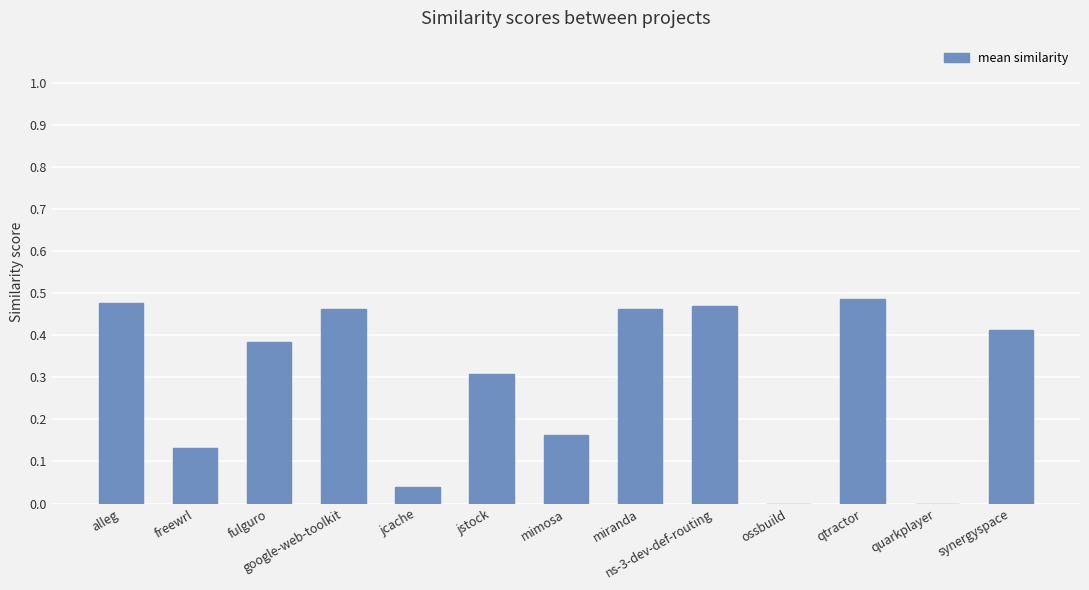

What is the change in value from fulguro to jcache?

-0.3